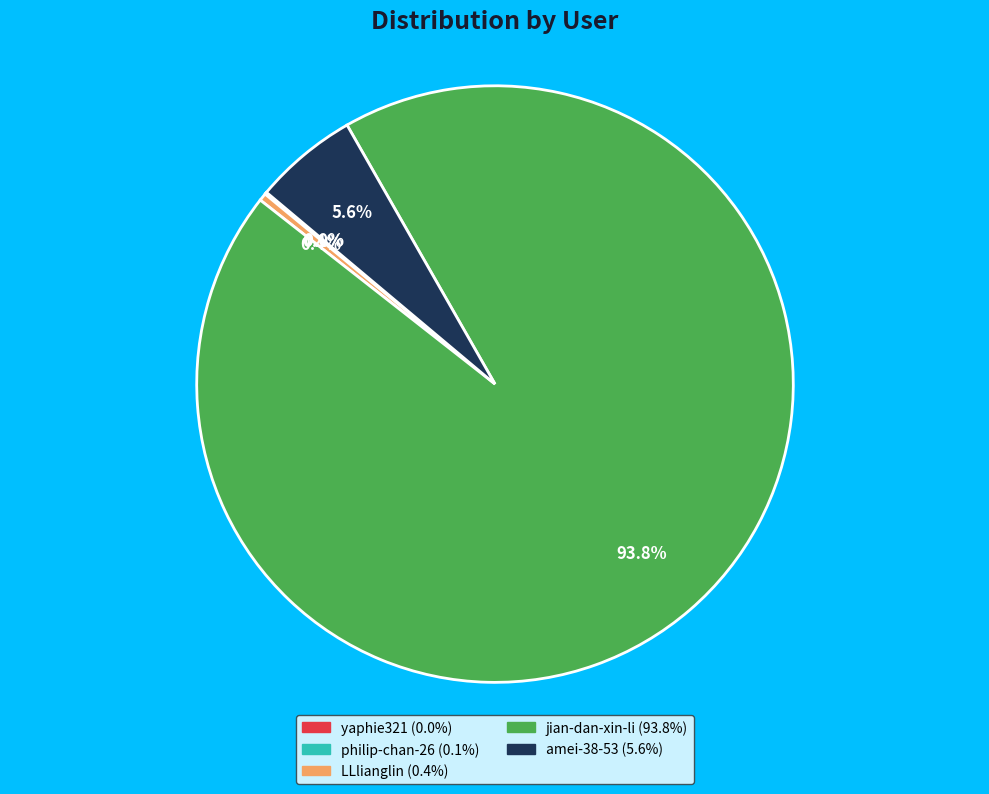

Do amei-38-53 and LLlianglin together represent more than half of the pie?

No